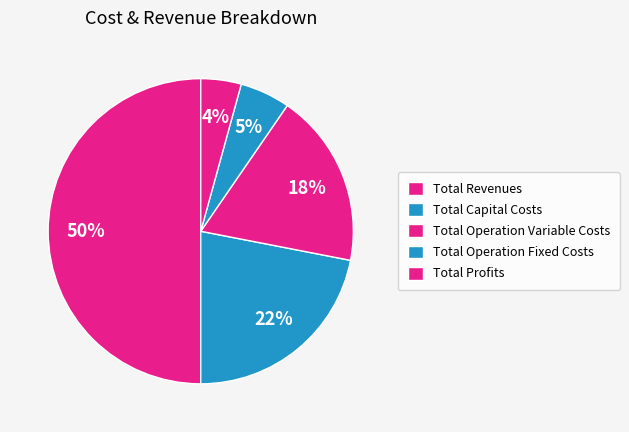

The Total Capital Costs slice represents 22% of the pie. True or false?

True